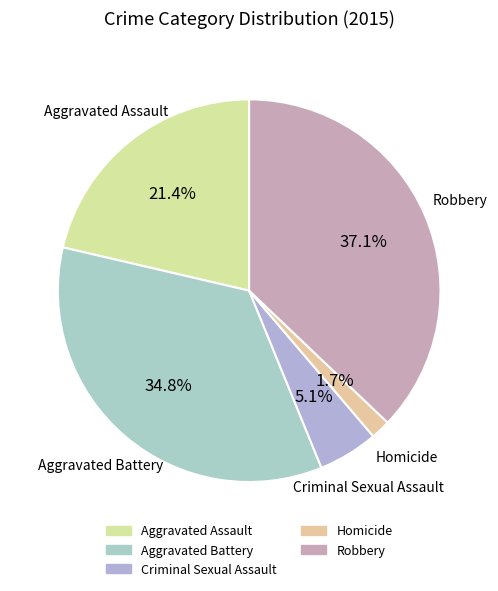

To the nearest percent, what is the combined percentage of Robbery and Criminal Sexual Assault?

42%